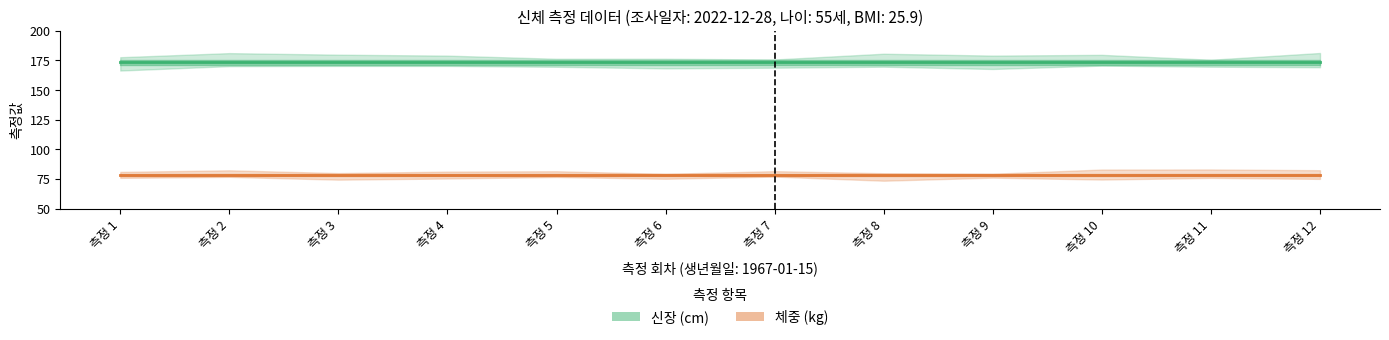

Which label corresponds to the largest value in the chart?

측정 1